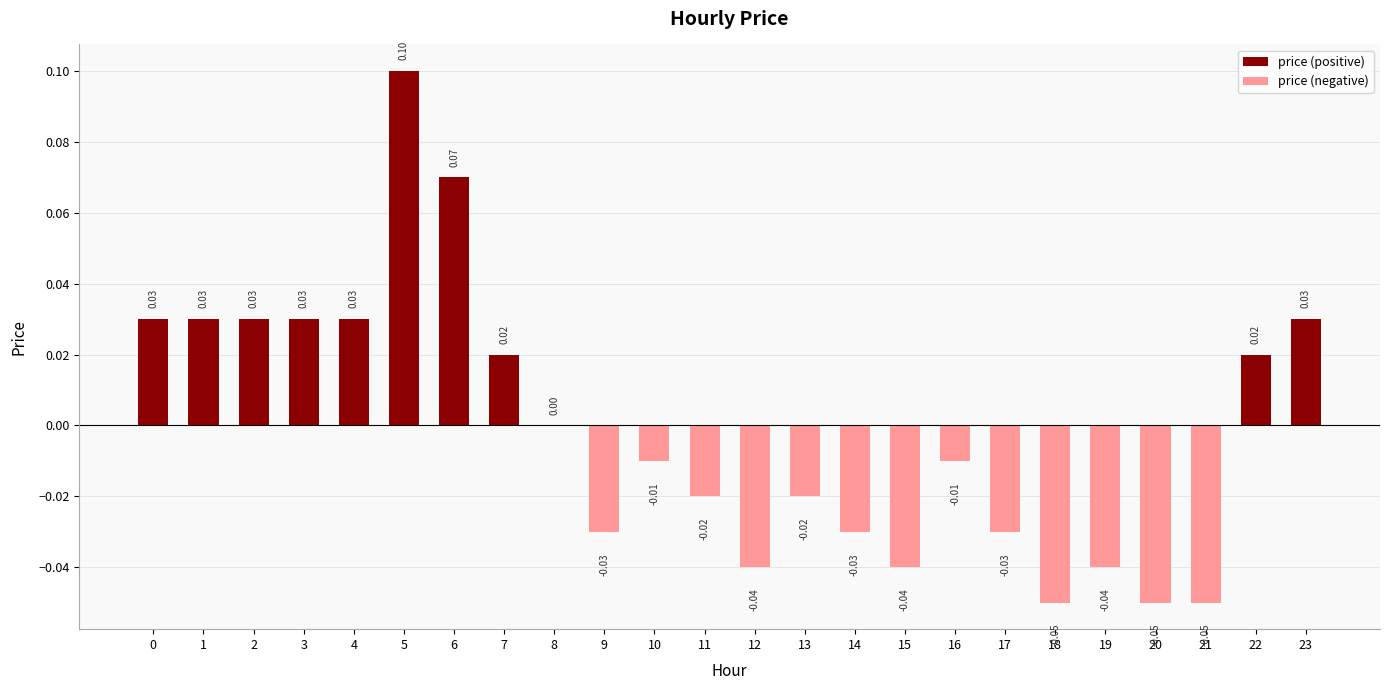

List the labels in order of value, largest first.

5, 6, 0, 1, 2, 3, 4, 23, 7, 22, 8, 10, 16, 11, 13, 9, 14, 17, 12, 15, 19, 18, 20, 21